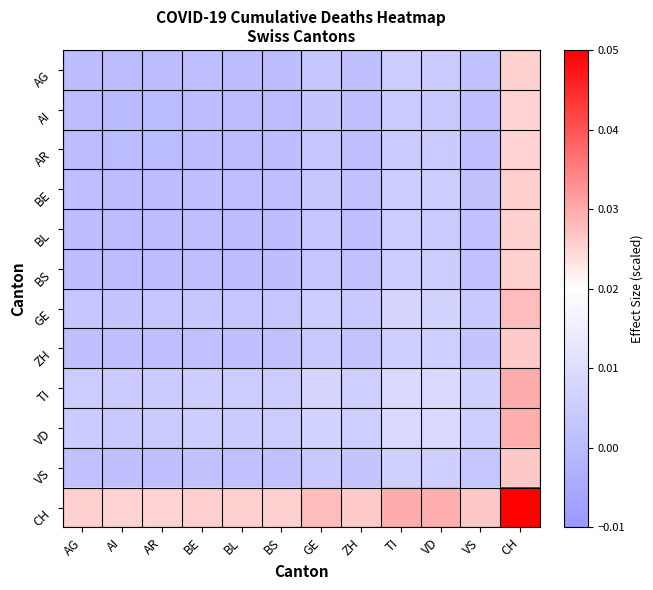

How many distinct data groups are displayed?

12